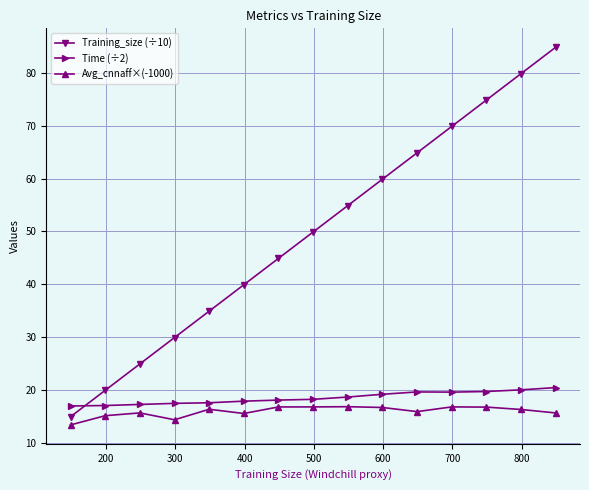

What is the highest value of the Avg_cnnaff×(-1000) series?

16.8